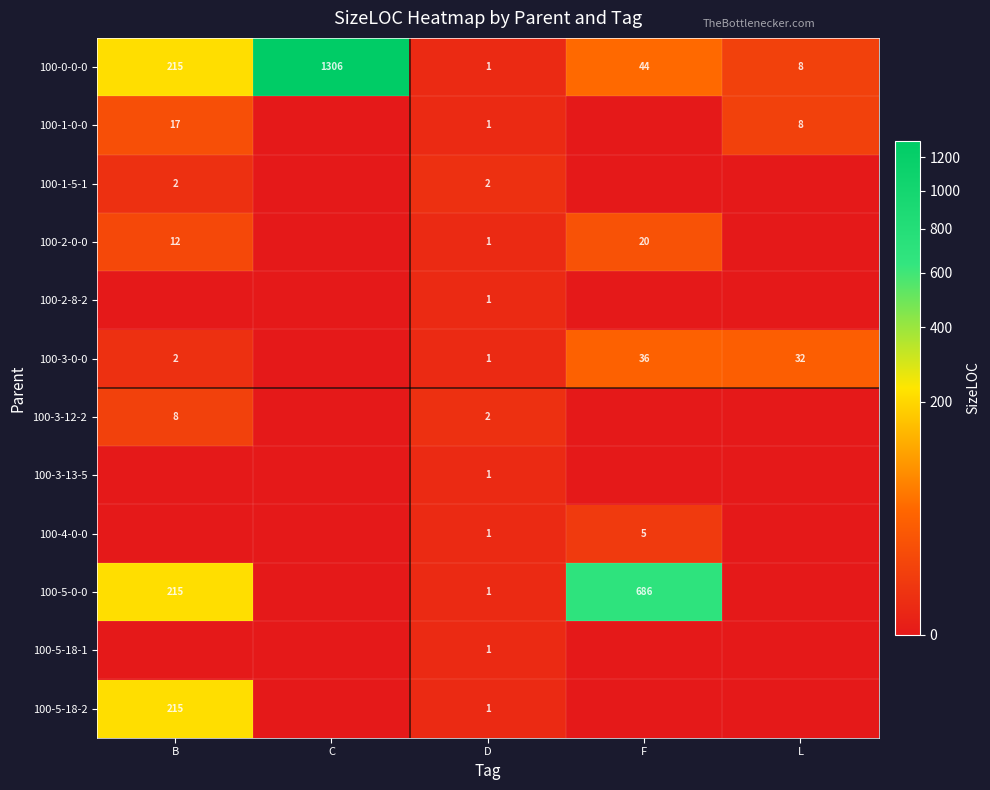

The 100-5-18-2 series shows 1 at D. True or false?

True